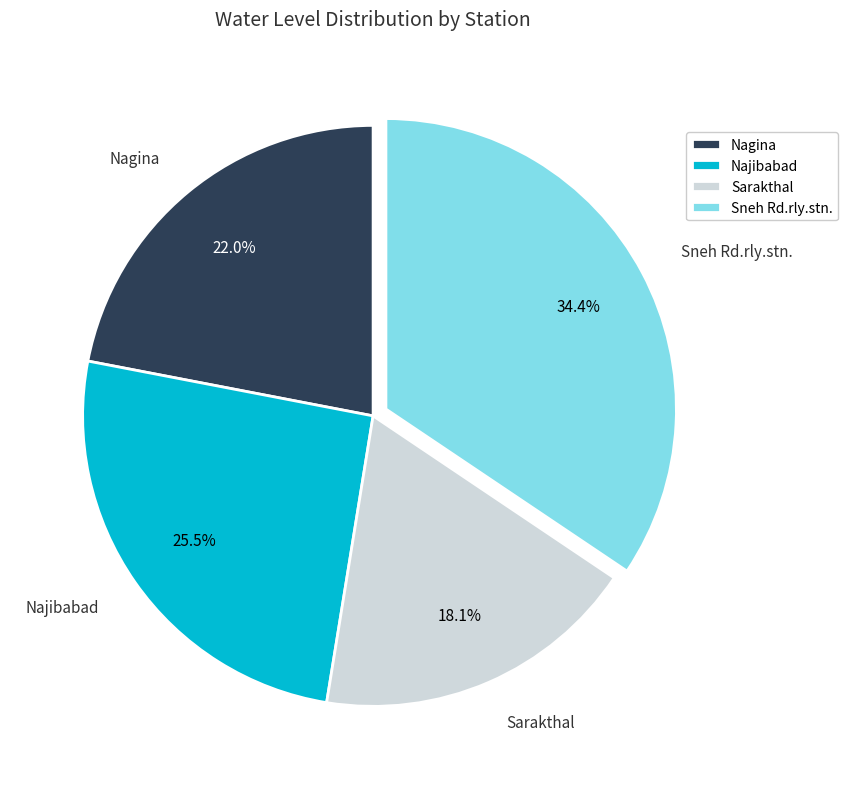

Which category has the biggest portion of the pie?

Sneh Rd.rly.stn.